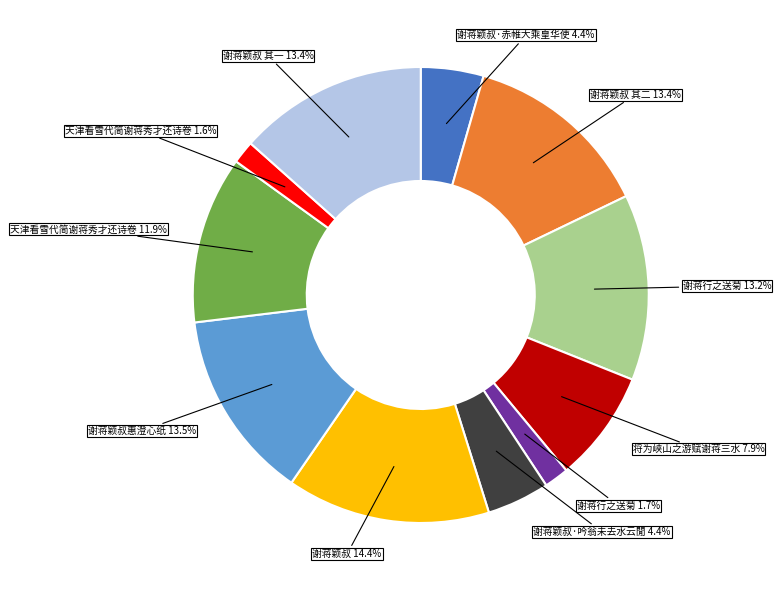

To the nearest percent, what is the difference between the largest and smallest slice percentages?

13%